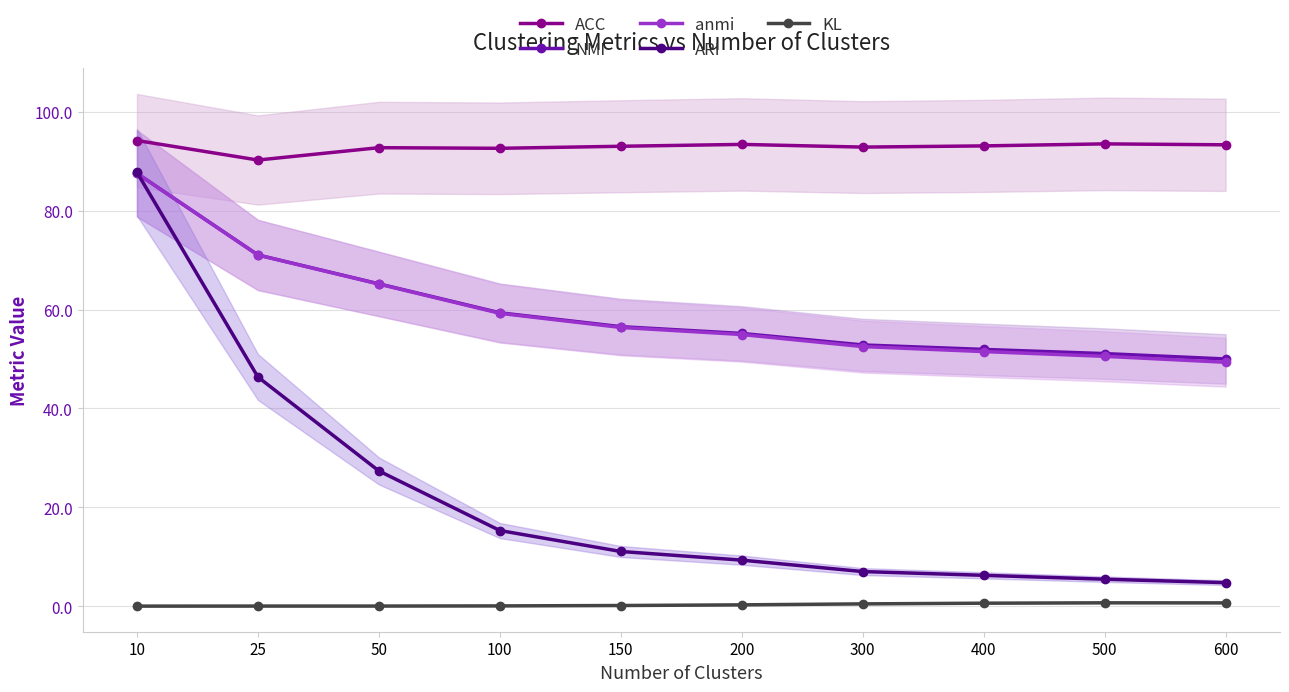

What is the value of the ACC point at the 3rd from the left?

92.8